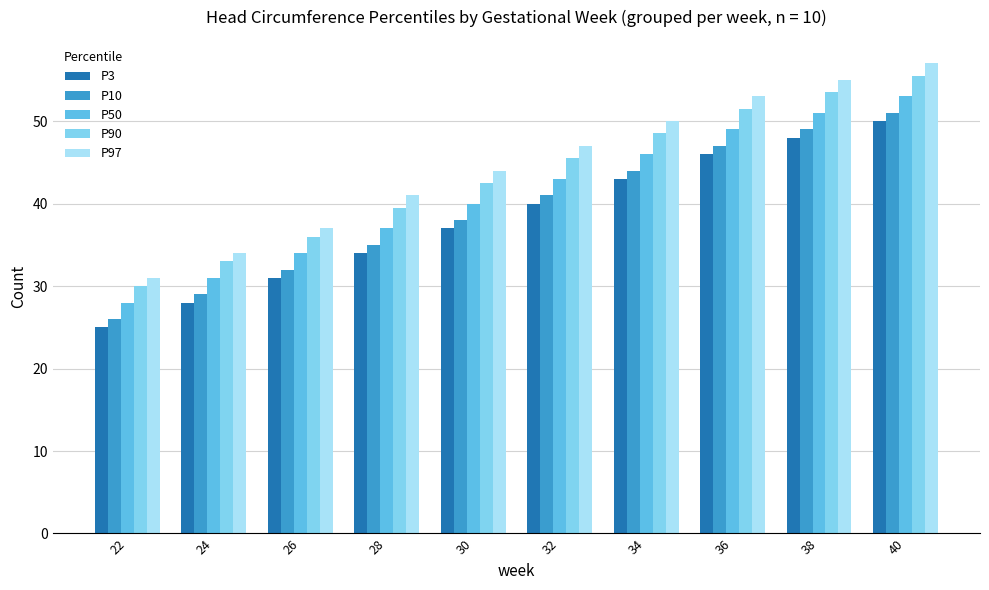

What is the total value across all series at 28?

186.5